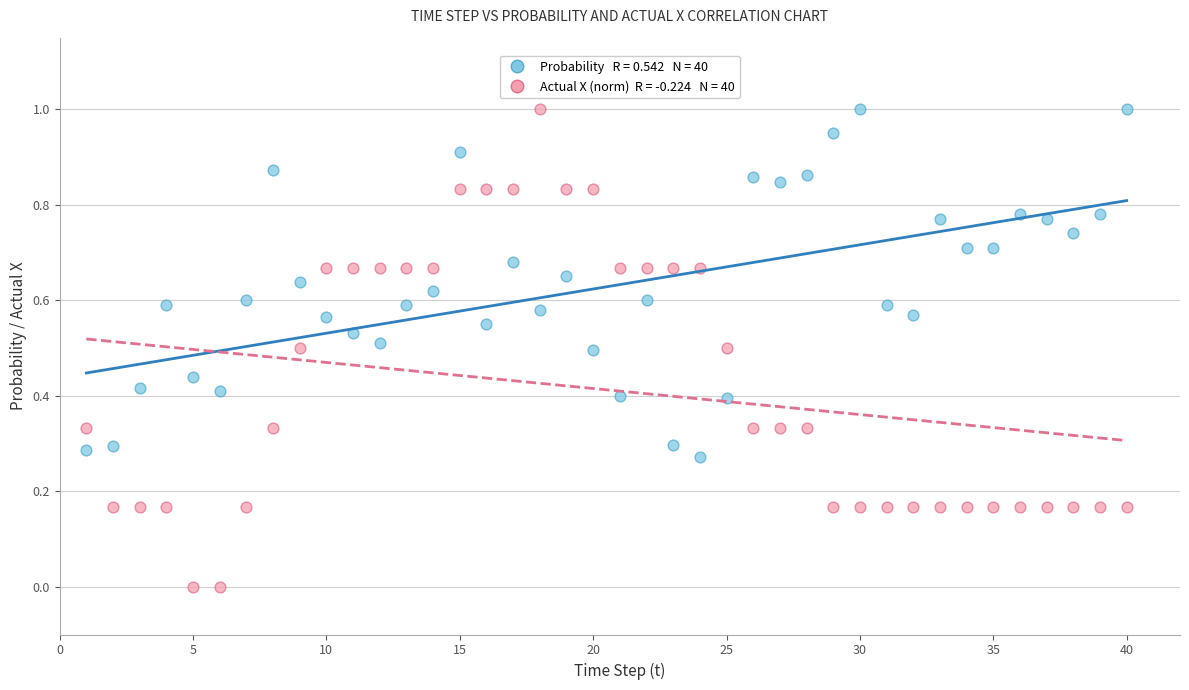

Across all data points, what is the range of Y values (max minus min)?

1.0